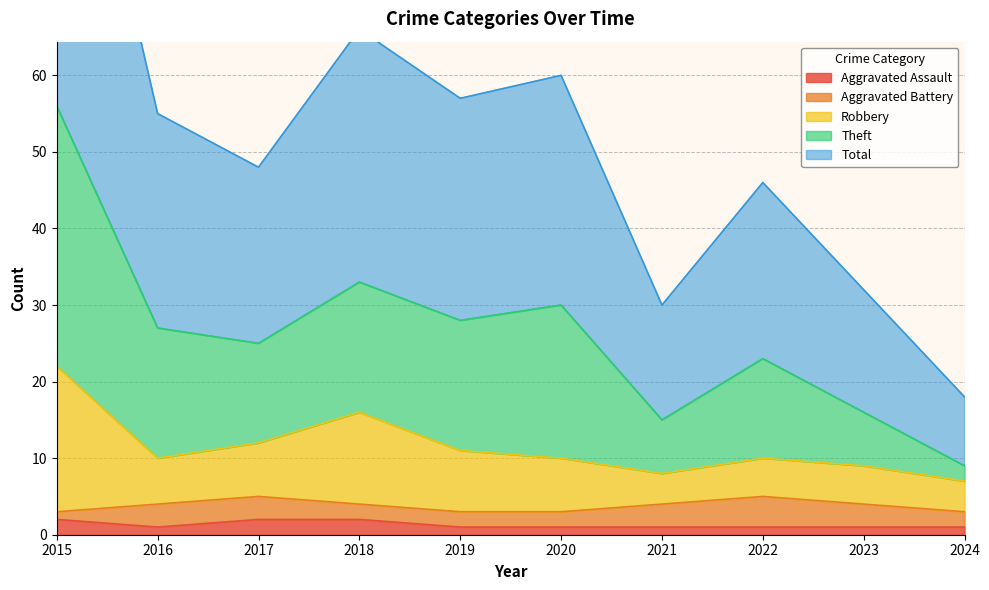

Is it true that Aggravated Assault equals 1 at 2016?

True